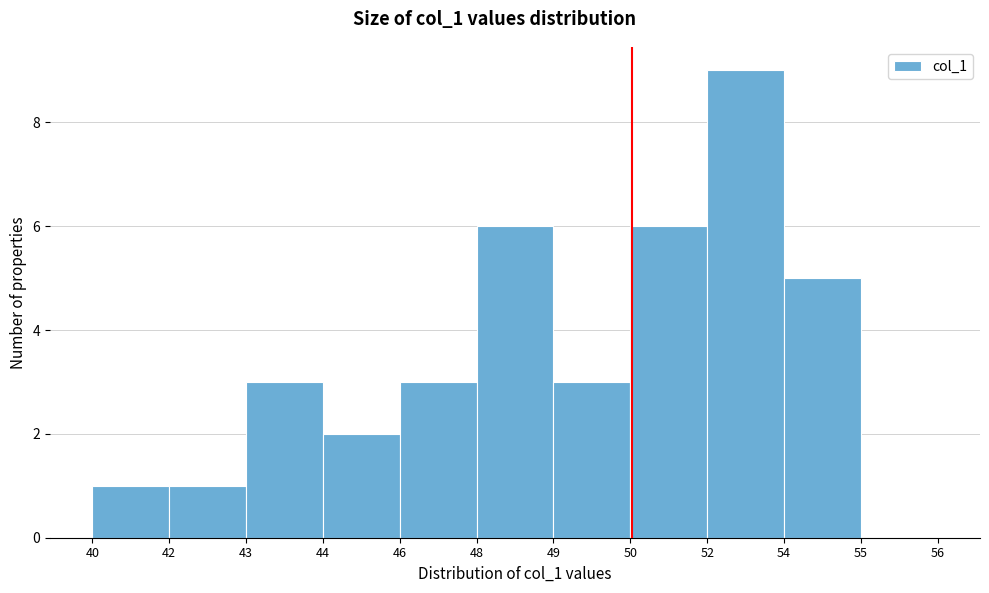

Reading left to right, extract all data points from this chart.

40=1	42=1	43=3	44=2	46=3	48=6	49=3	50=6	52=9	54=5	55=0